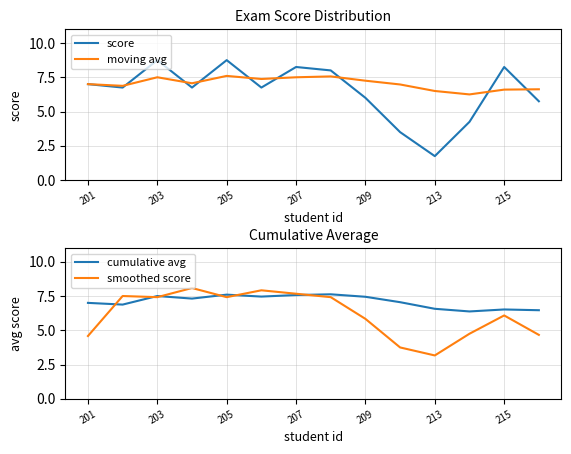

What are all the series names shown in the legend?

score, moving avg, cumulative avg, smoothed score